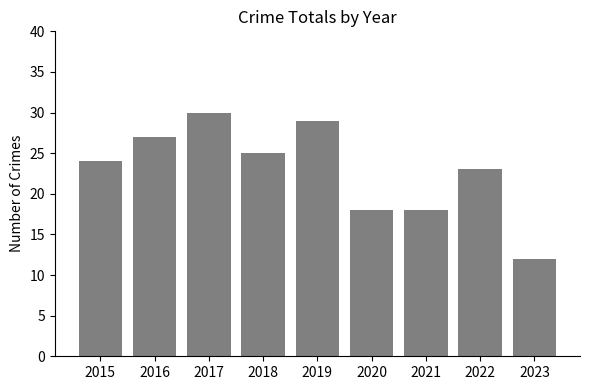

What is the average value?

23